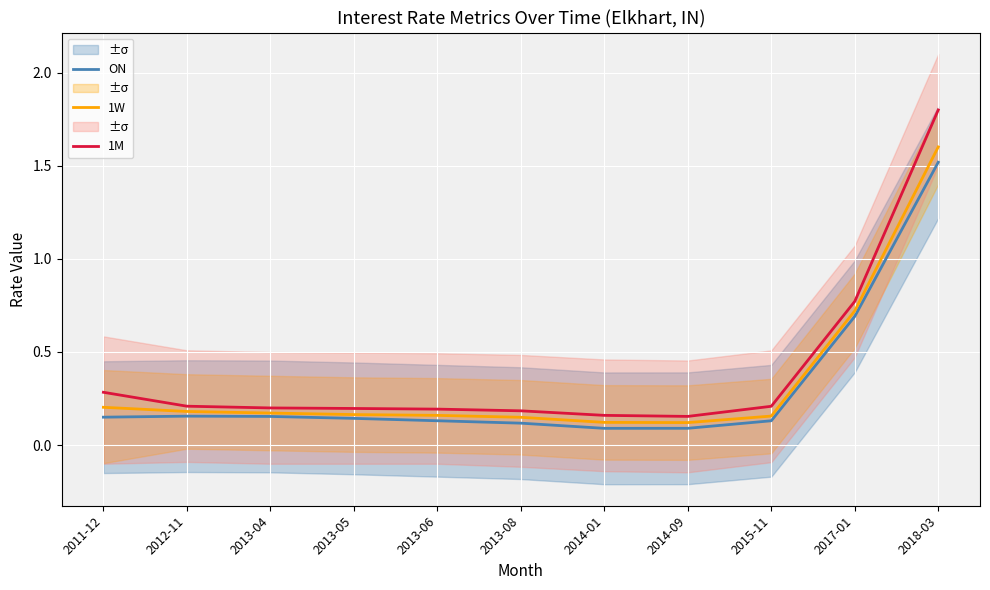

At which category is the sum across all series the highest?

2018-03